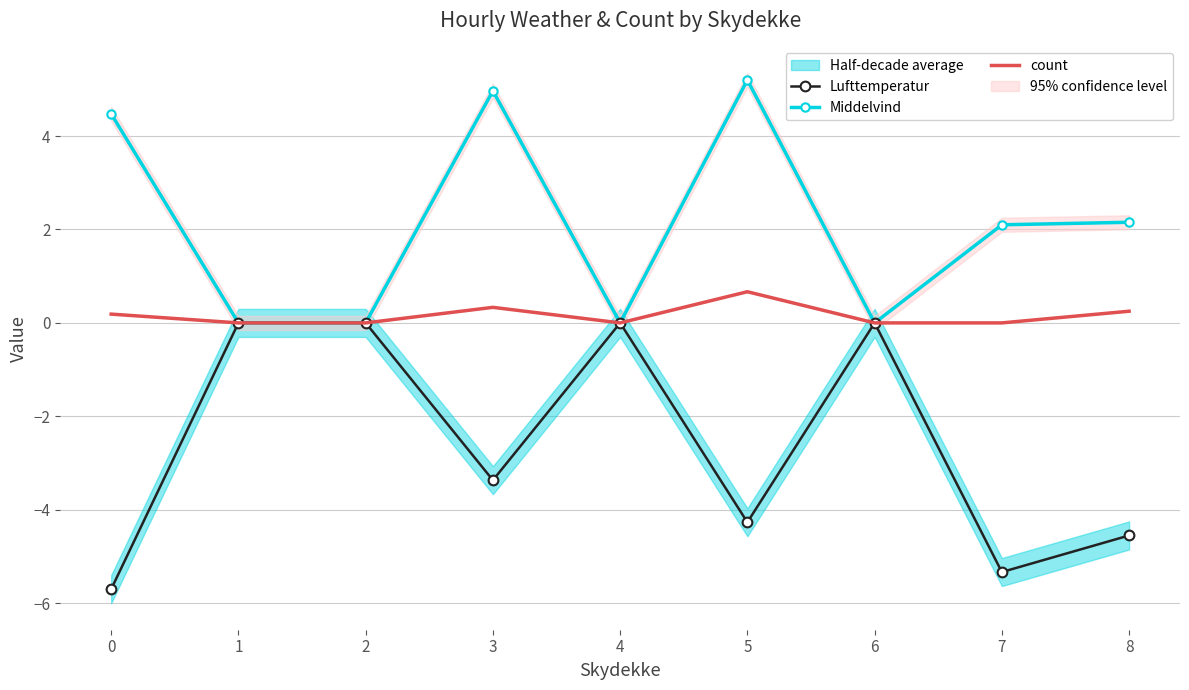

At which category does Middelvind reach its first local peak?

3